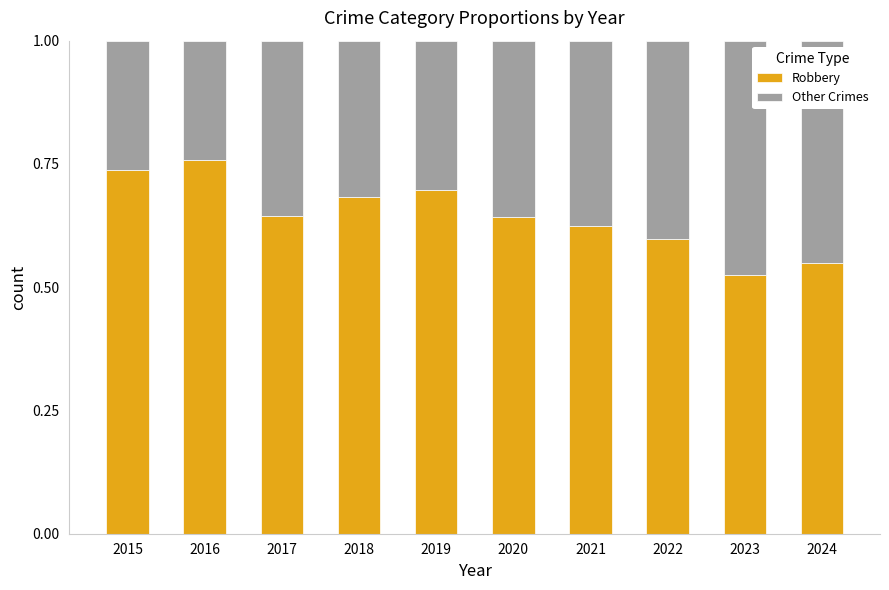

Which category has the highest value in the Robbery series?

2016